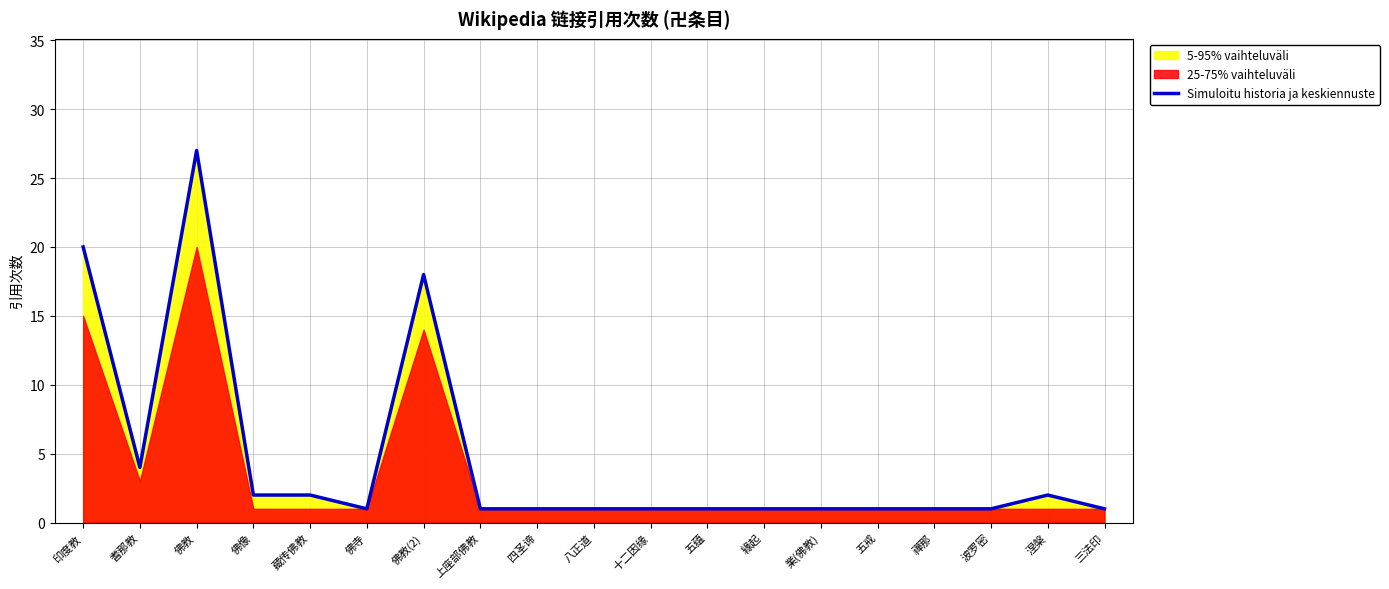

How many lines are shown in the chart?

1